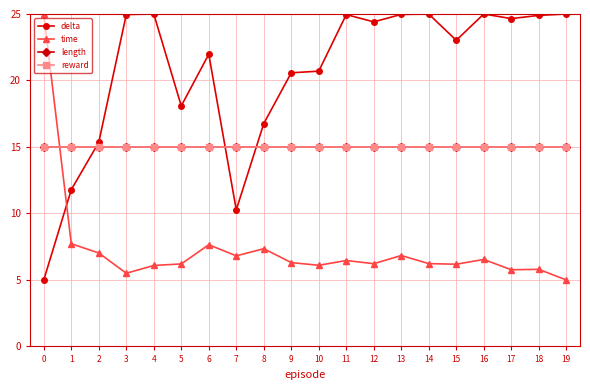

What is the sum of all reward values?

300.0